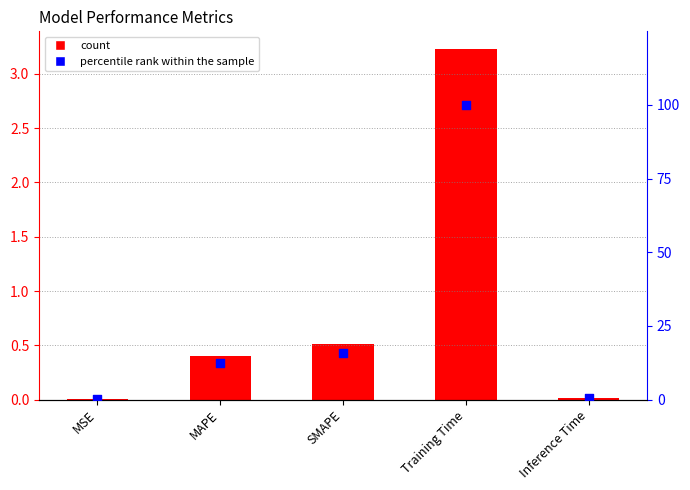

Is the value of col_1 at Training Time greater than the value of percentile rank at Training Time?

No